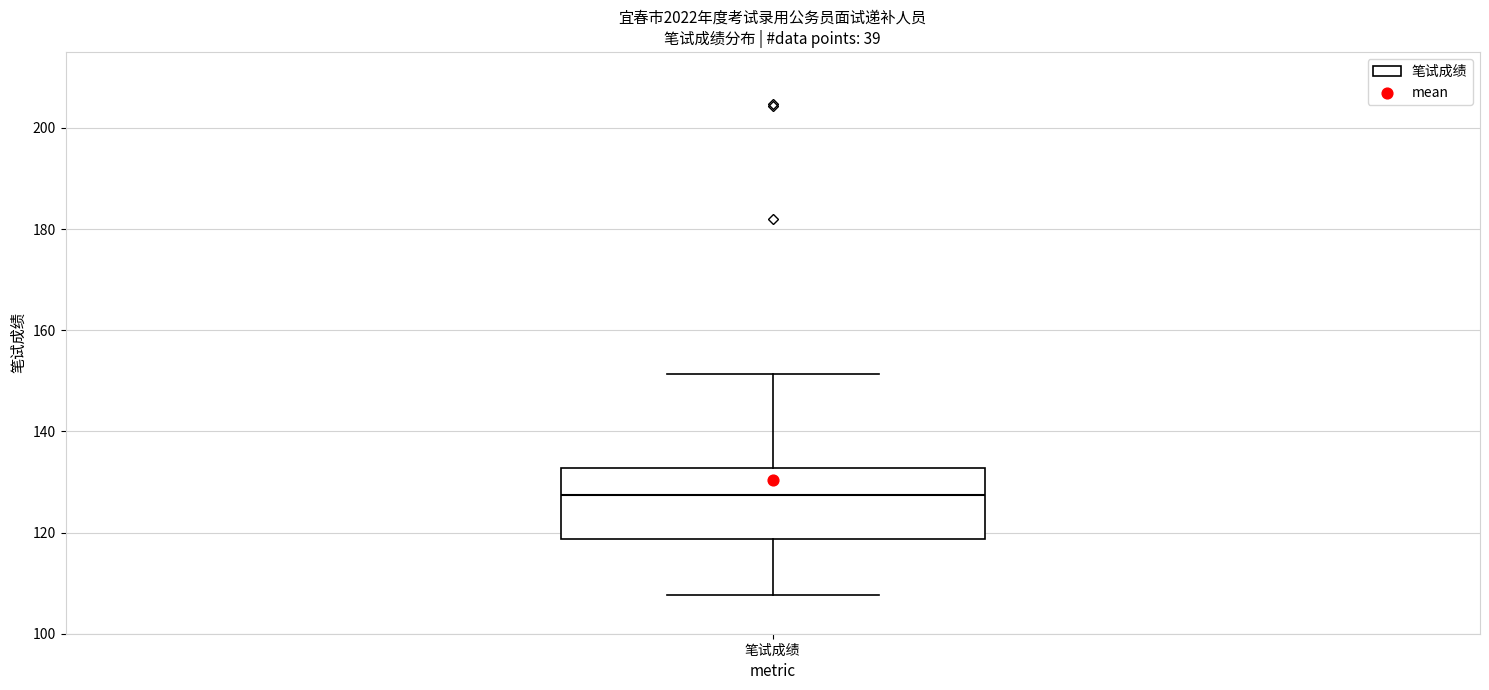

Read this box plot against the y-axis: the position of the median line, the range covered by the box, and the ends of both whiskers. The values are not printed on the chart, so give them approximately, as read against the axis.

median 128, box 118 to 132, whiskers 108 to 152